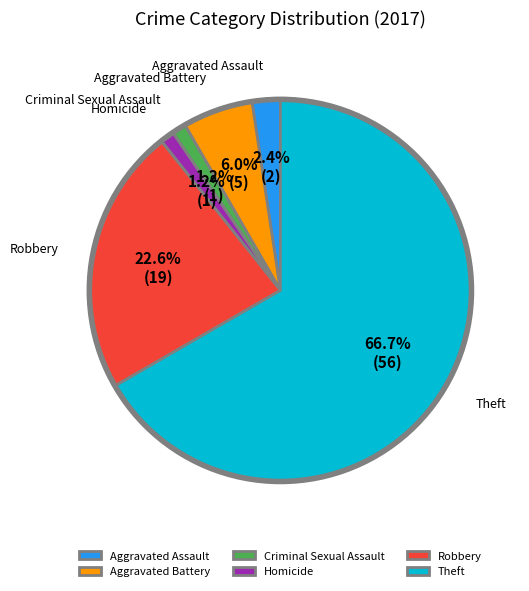

Which category has the biggest portion of the pie?

Theft